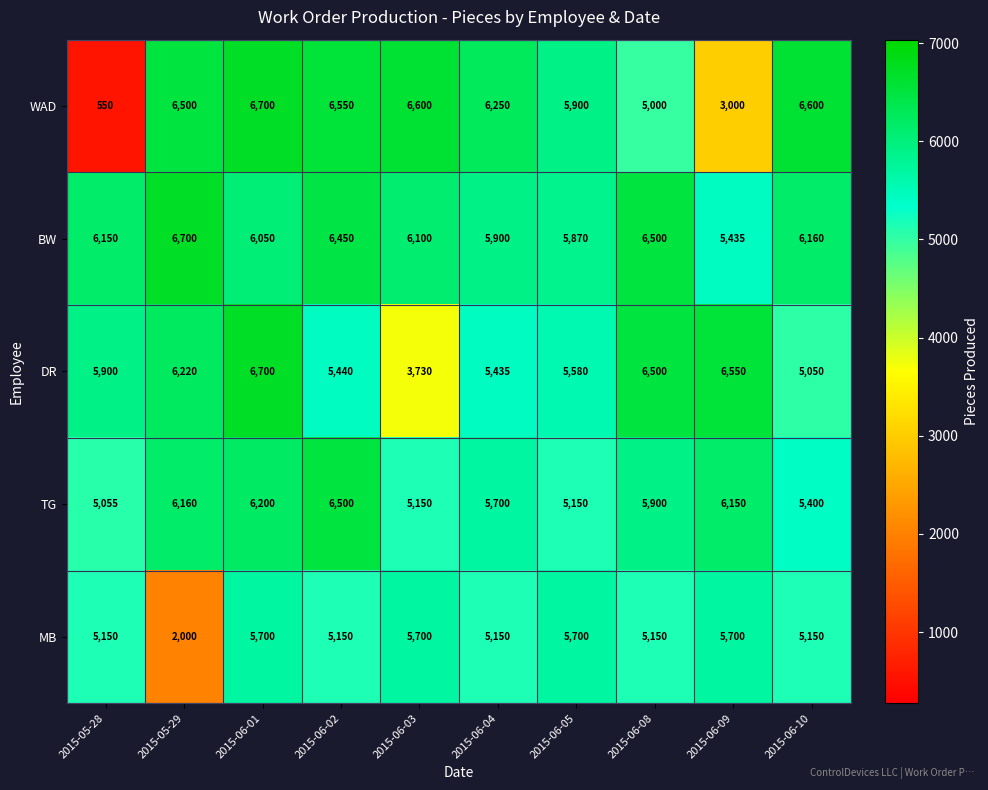

How many values in the DR series are below 5900?

5